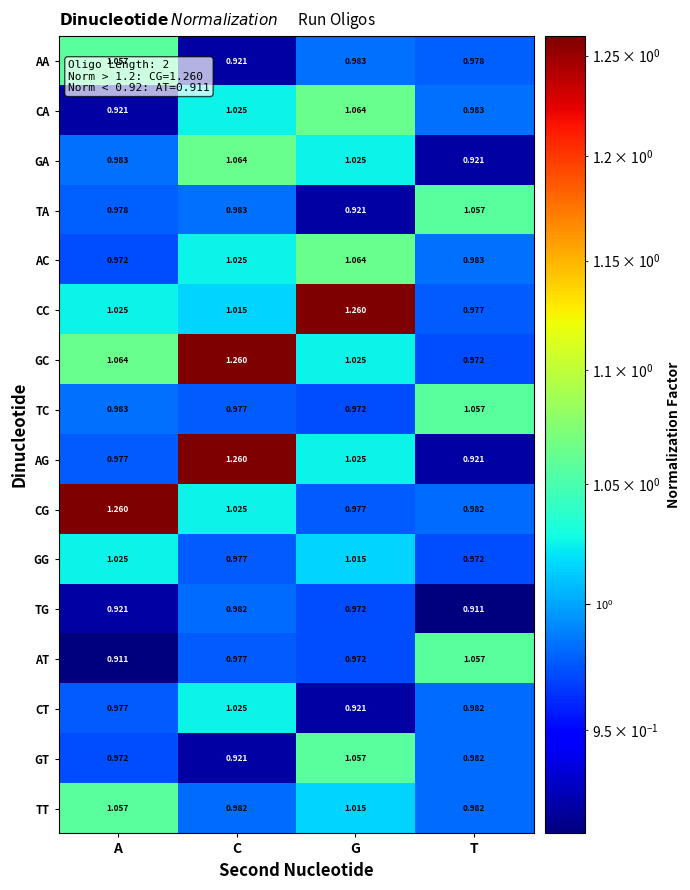

At which label does TT first exceed 1?

A